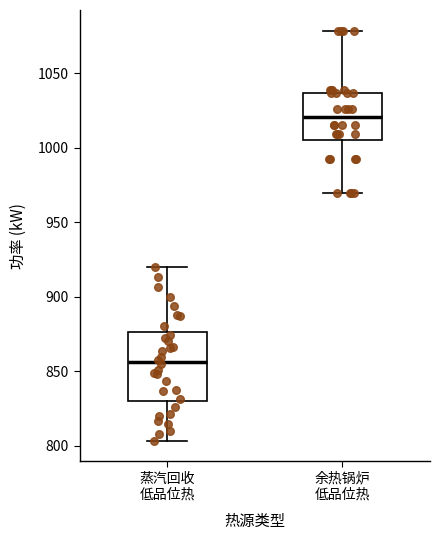

Where does the lower whisker of the box for 蒸汽回收 低品位热 end on the y-axis? The values are not printed on the chart, so give them approximately, as read against the axis.

805